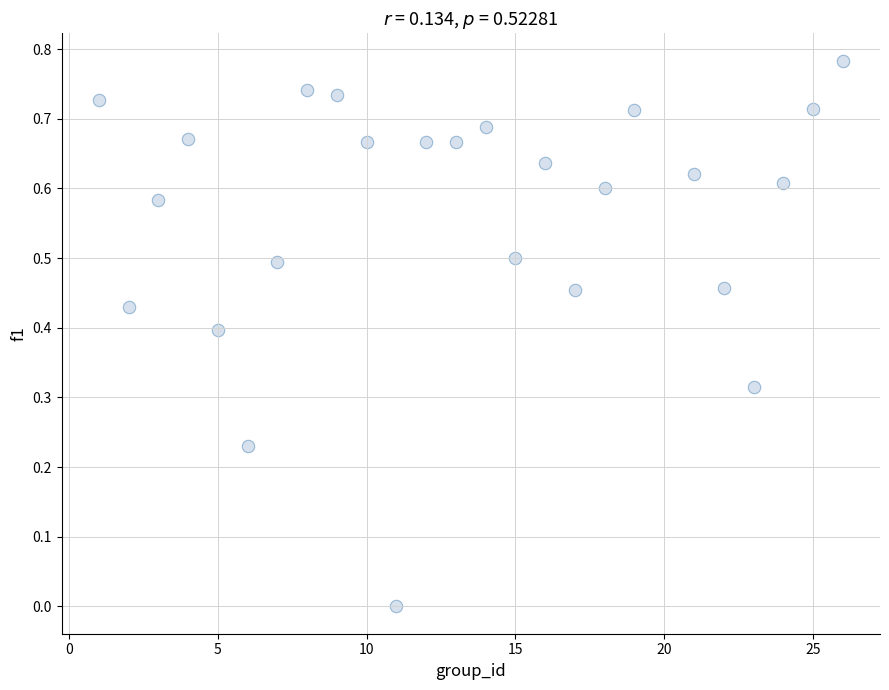

What is the range of X values (max minus min)?

25.0